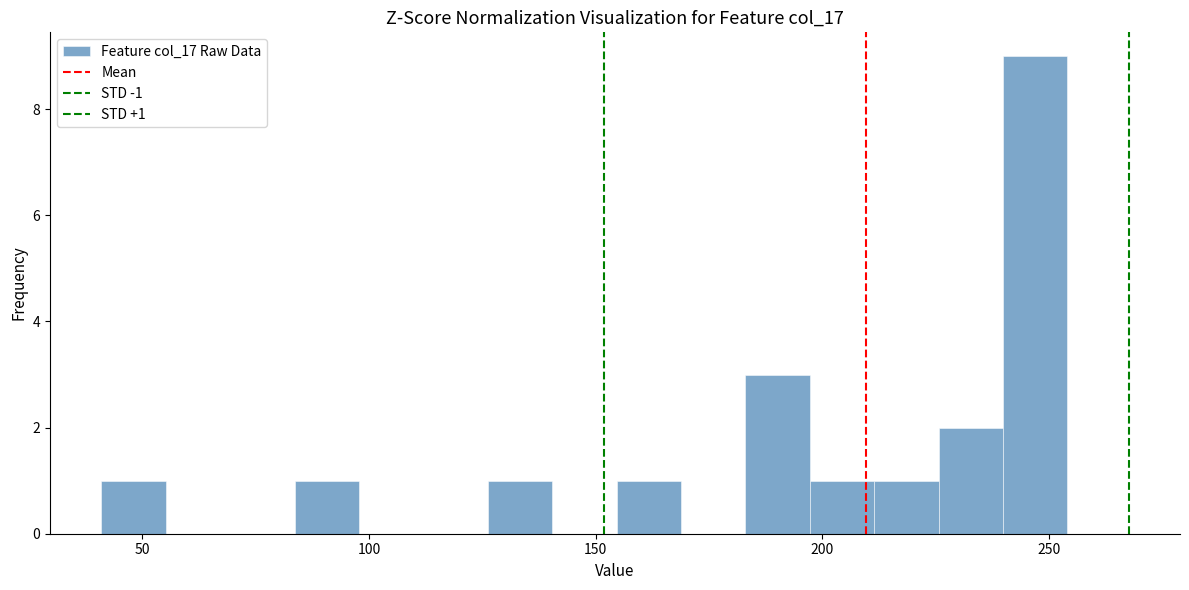

Around what value on the x-axis is the tallest bar? Give the approximate position of its centre, as read against the axis.

245